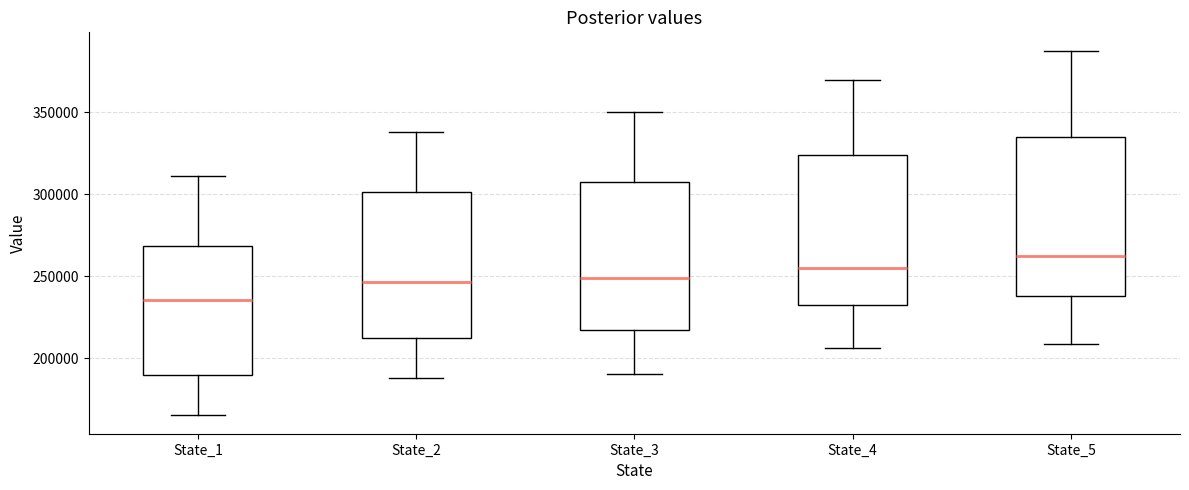

Reading left to right, read every box against the y-axis: the position of its median line, the range the box covers, and the ends of its whiskers. The values are not printed on the chart, so give them approximately, as read against the axis.

State_1: median 235000, box 190000 to 270000, whiskers 165000 to 310000
State_2: median 245000, box 215000 to 300000, whiskers 190000 to 340000
State_3: median 250000, box 215000 to 310000, whiskers 190000 to 350000
State_4: median 255000, box 235000 to 325000, whiskers 205000 to 370000
State_5: median 260000, box 240000 to 335000, whiskers 210000 to 390000